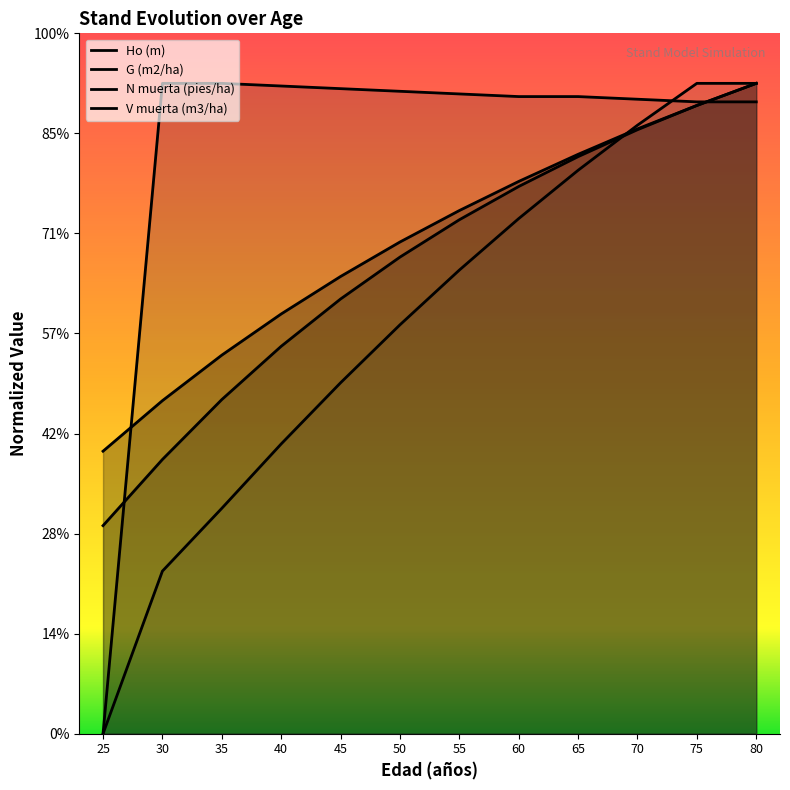

At which label does N muerta (pies/ha) first exceed 63?

30